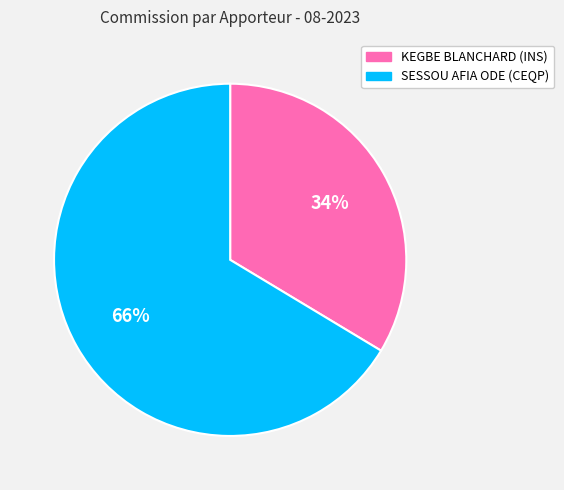

Is the sum of KEGBE BLANCHARD (INS) and SESSOU AFIA ODE (CEQP) greater than half?

Yes